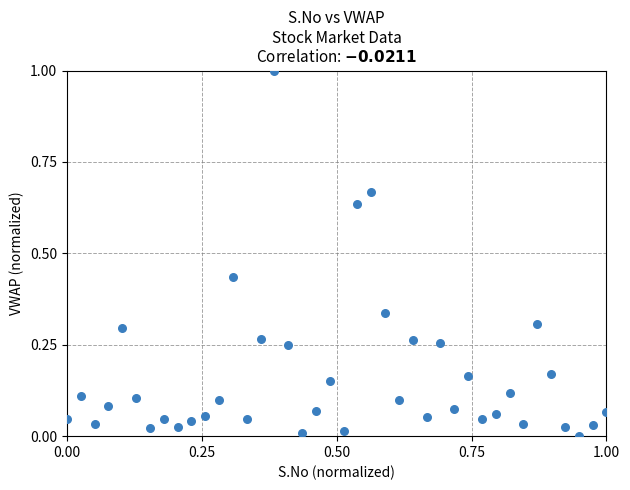

What is the range of Y values (max minus min)?

1.0